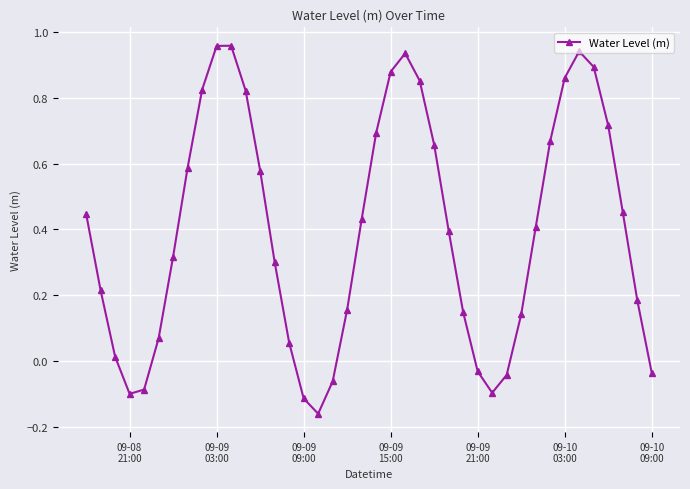

What is the sum of all values?

15.8